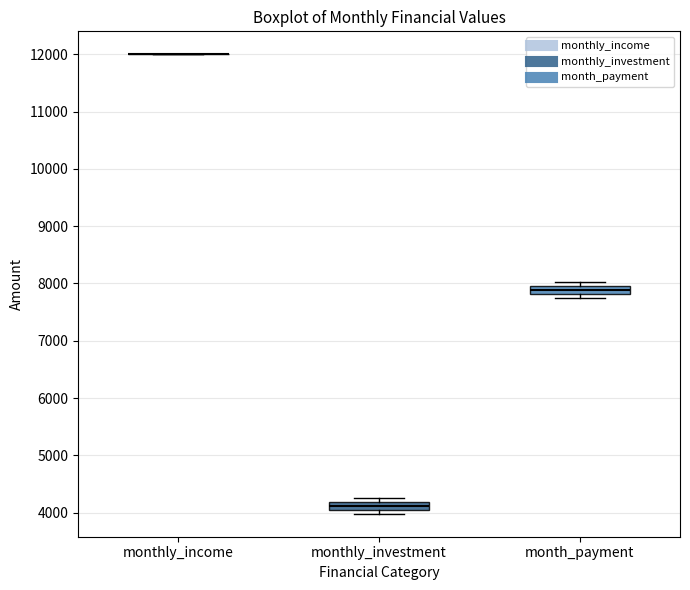

Where is the lower edge of the box for monthly_investment on the y-axis? The values are not printed on the chart, so give them approximately, as read against the axis.

4000